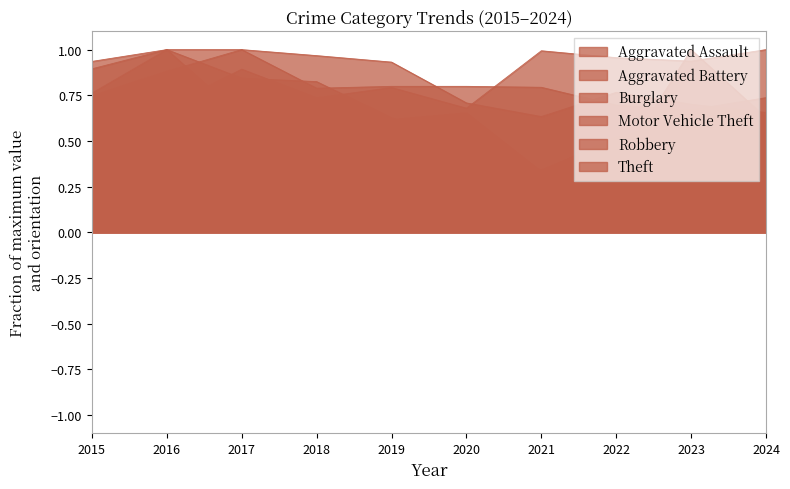

Reading right to left, what are all the values shown in this chart?

Aggravated Assault: 2024=1.0	2023=0.9	2022=1.0	2021=1.0	2020=0.7	2019=0.8	2018=0.7	2017=0.9	2016=0.7	2015=0.6
Aggravated Battery: 2024=0.7	2023=0.7	2022=0.7	2021=0.8	2020=0.8	2019=0.8	2018=0.8	2017=1.0	2016=0.9	2015=0.7
Burglary: 2024=0.4	2023=0.5	2022=0.5	2021=0.3	2020=0.7	2019=0.6	2018=0.6	2017=0.6	2016=1.0	2015=0.8
Motor Vehicle Theft: 2024=0.6	2023=1.0	2022=0.4	2021=0.3	2020=0.2	2019=0.2	2018=0.2	2017=0.3	2016=0.3	2015=0.3
Robbery: 2024=0.5	2023=0.7	2022=0.5	2021=0.3	2020=0.5	2019=0.6	2018=0.8	2017=0.8	2016=1.0	2015=0.9
Theft: 2024=0.7	2023=0.7	2022=0.8	2021=0.6	2020=0.7	2019=0.9	2018=1.0	2017=1.0	2016=1.0	2015=0.9